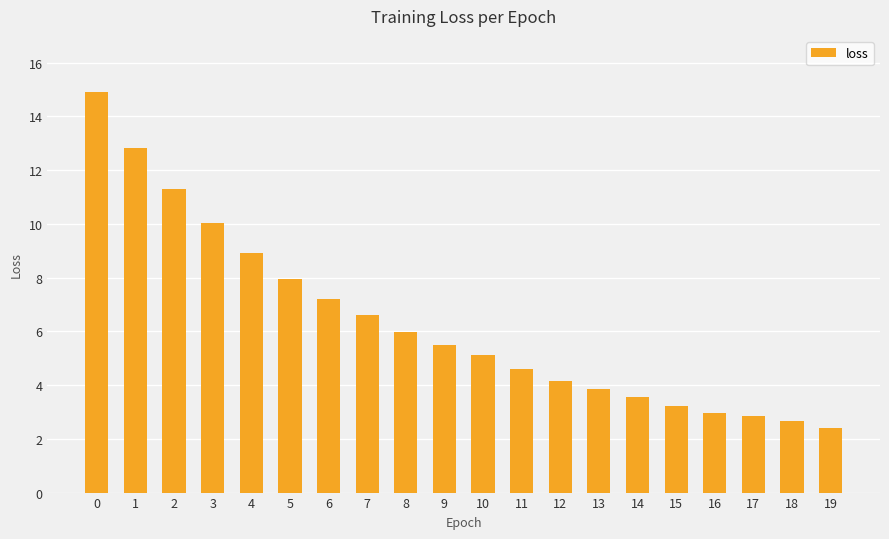

What is the value of the 12th bar from the left?

4.6